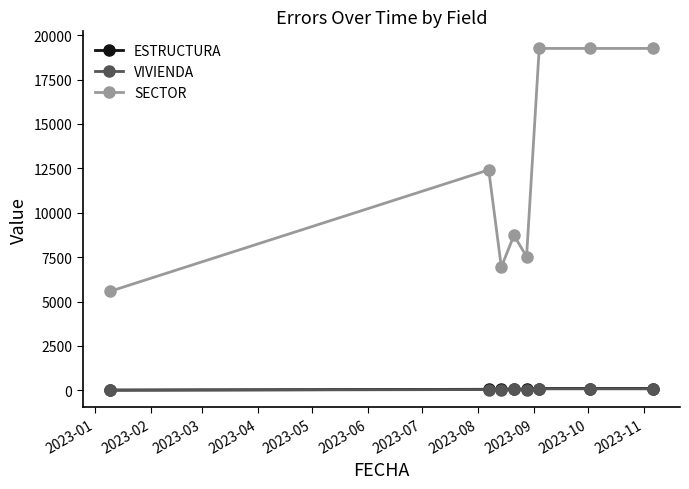

True or false: VIVIENDA has more than 0 points higher than both neighbors.

True